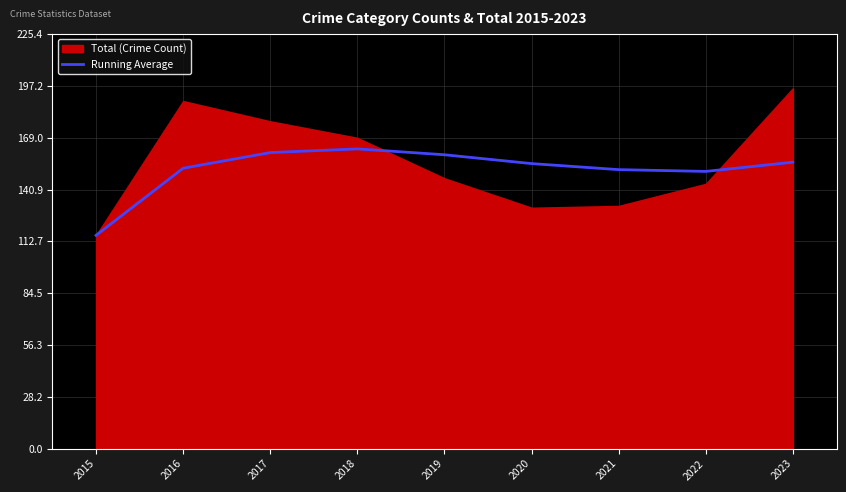

The value at 2021 is 245.0. True or false?

False